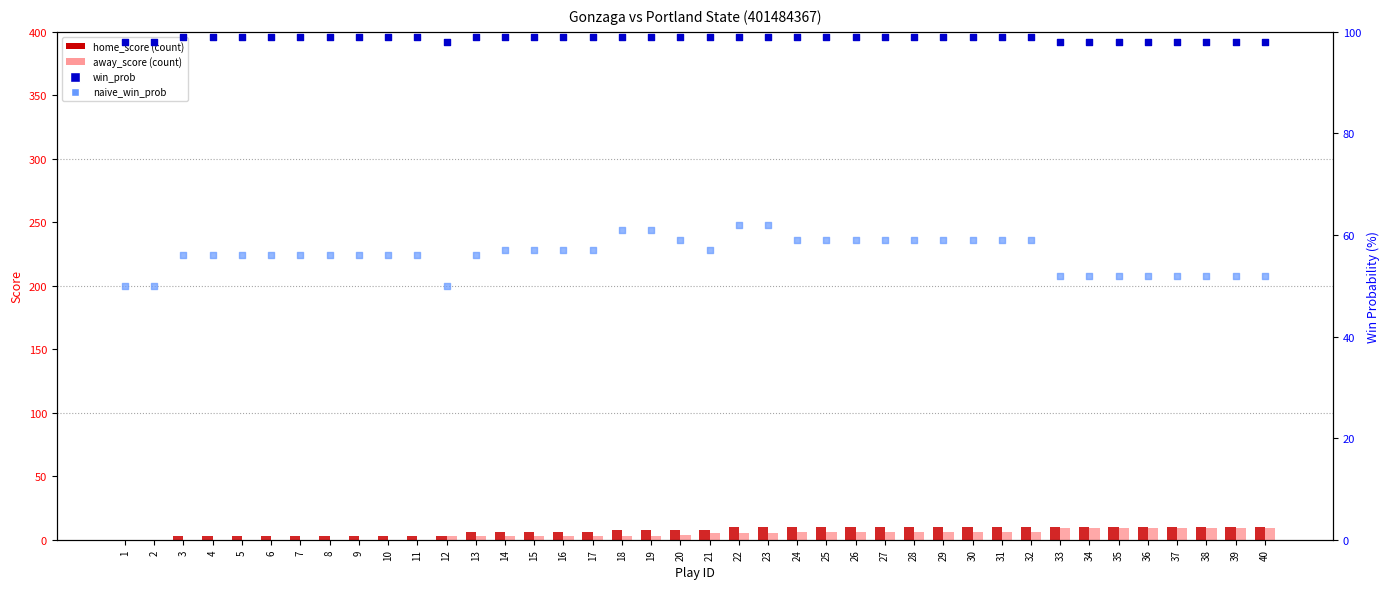

At which category is the sum across all series the highest?

22